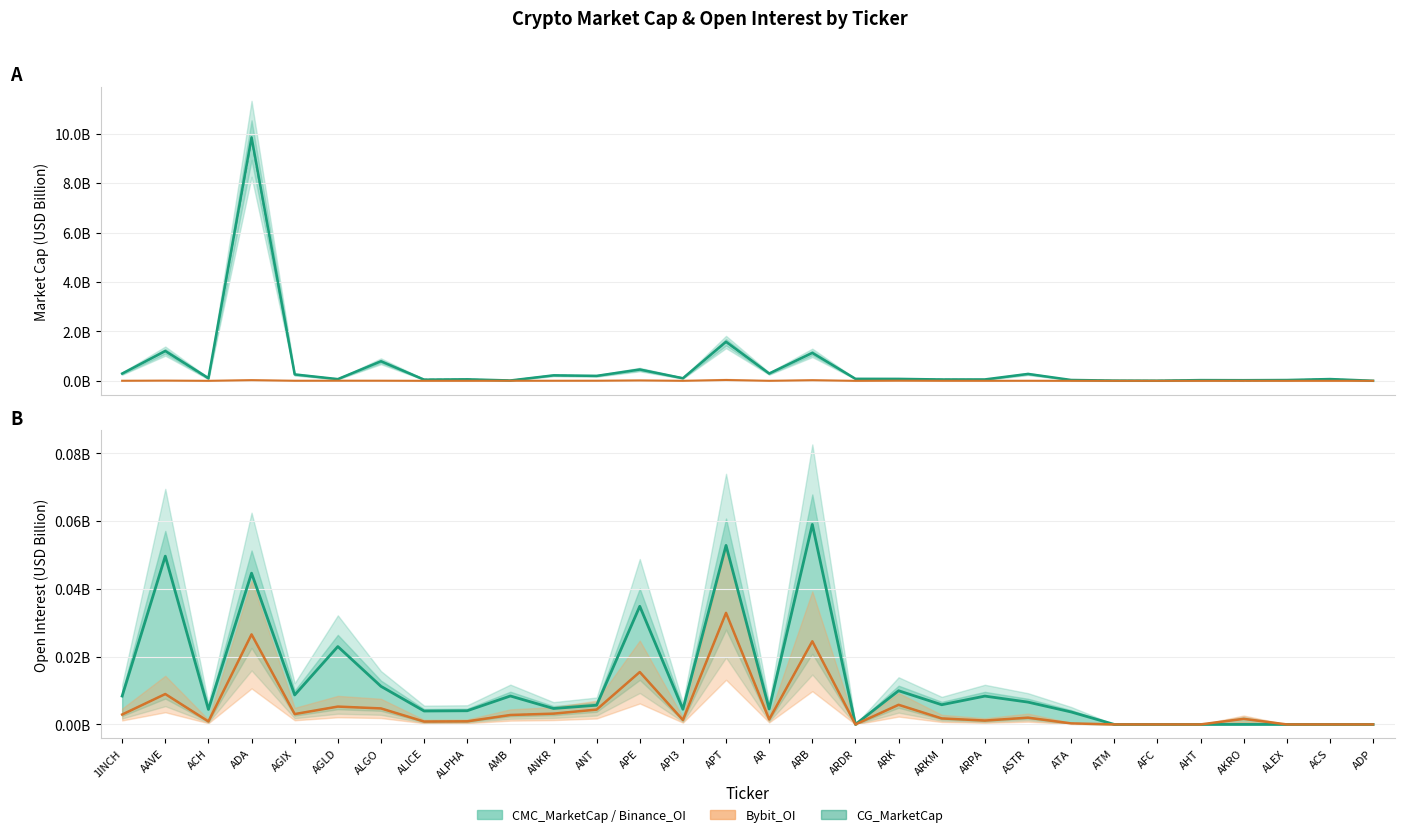

What is the total value across all series at ACH?

0.2